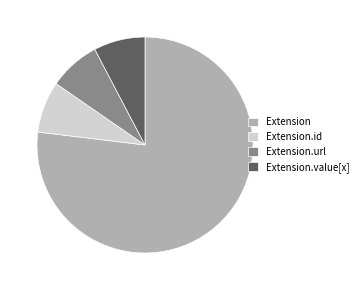

Which category has the biggest portion of the pie?

Extension